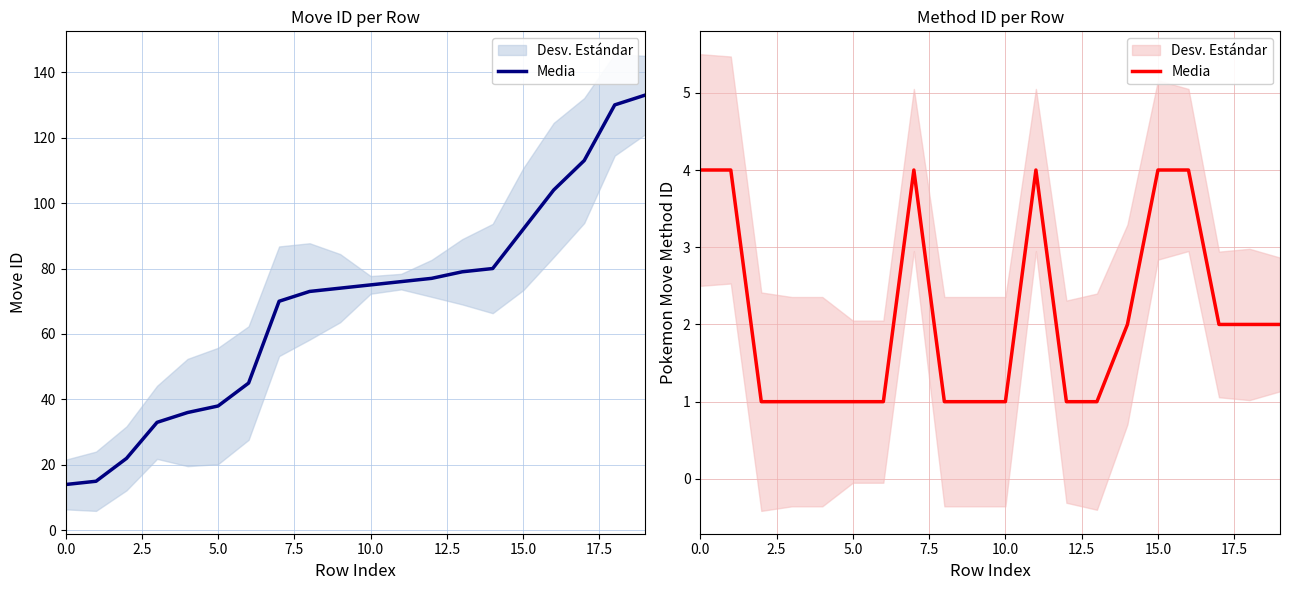

How many distinct data groups are displayed?

1